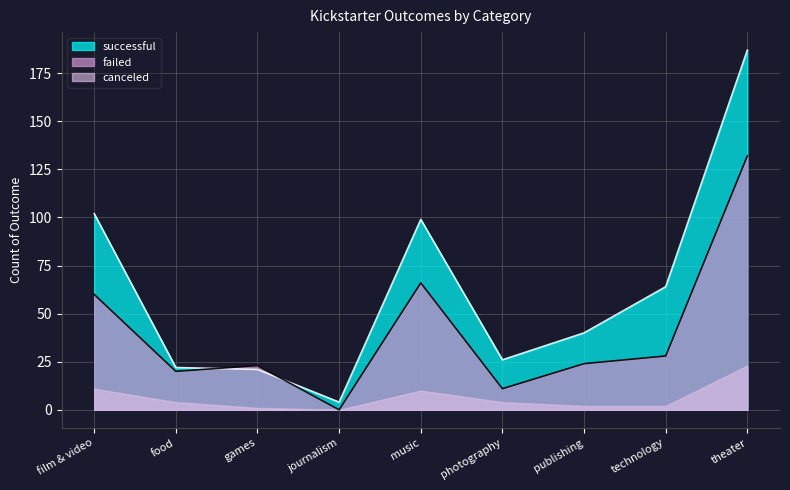

Which category has the lowest value in the failed series?

journalism